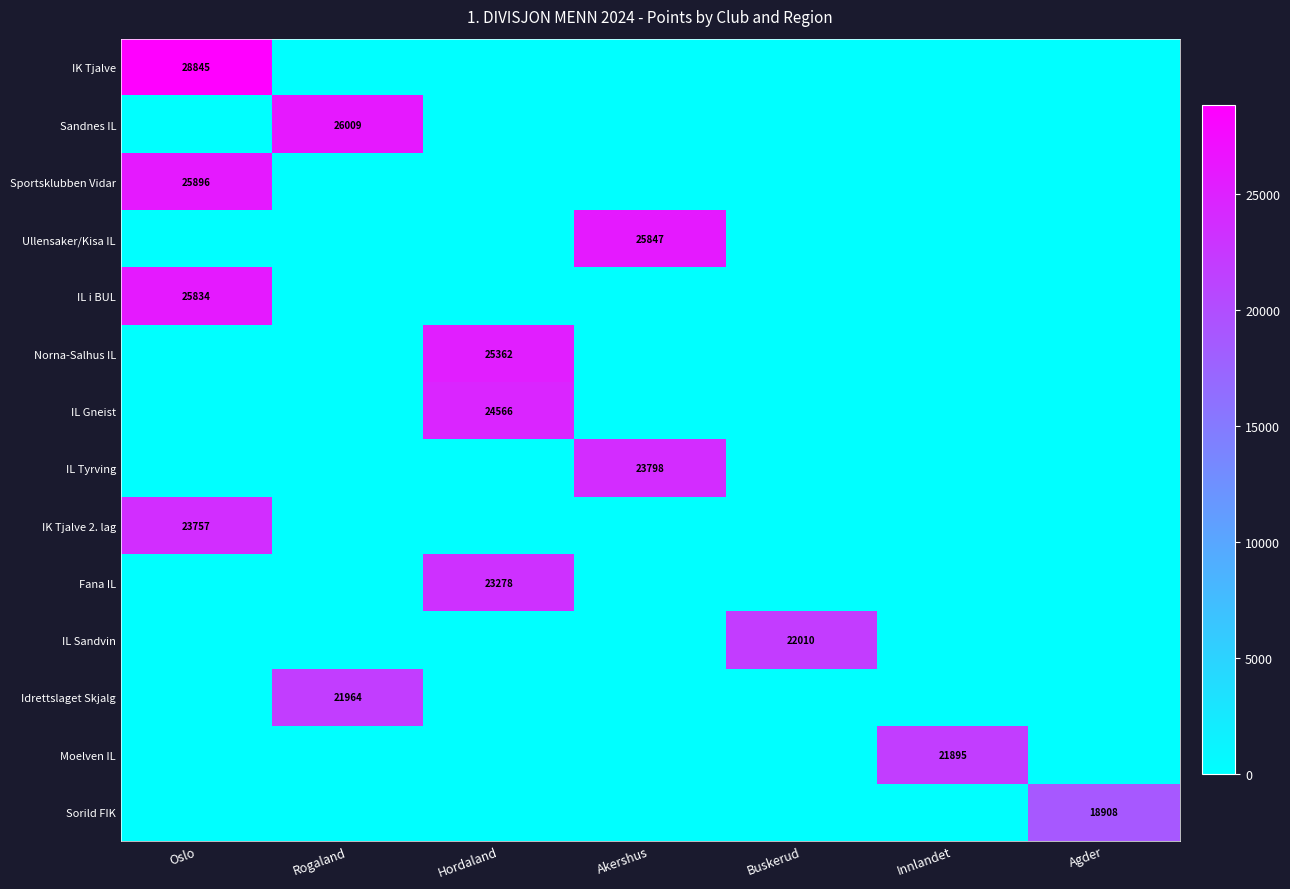

The Fana IL series shows 32280 at Hordaland. True or false?

False